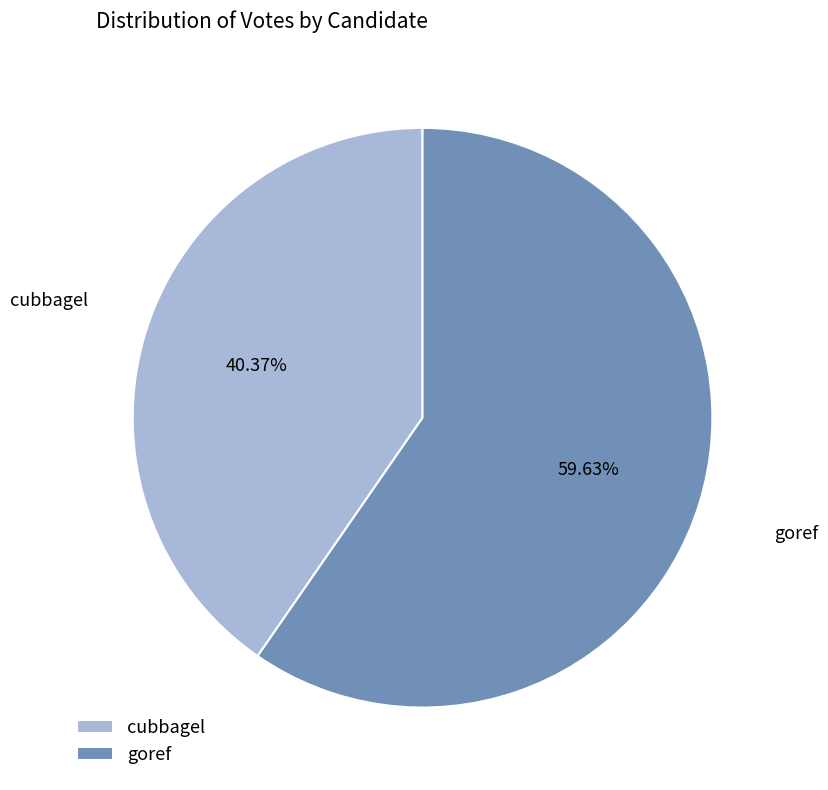

What is the largest slice in the pie chart?

goref